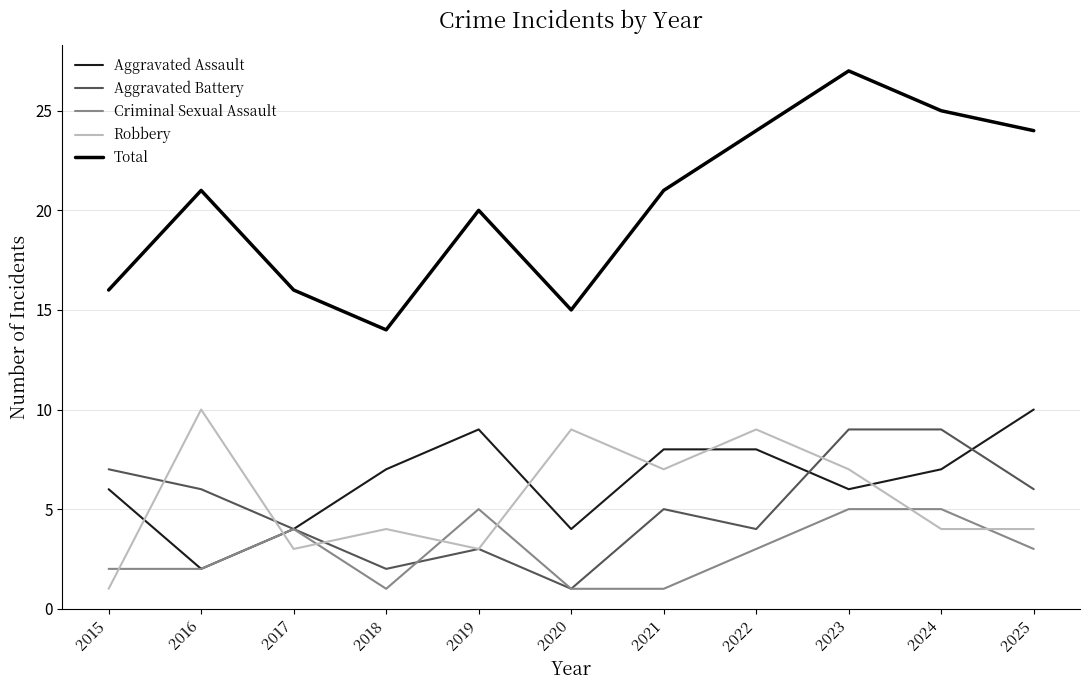

At which category is the sum across all series the highest?

2023